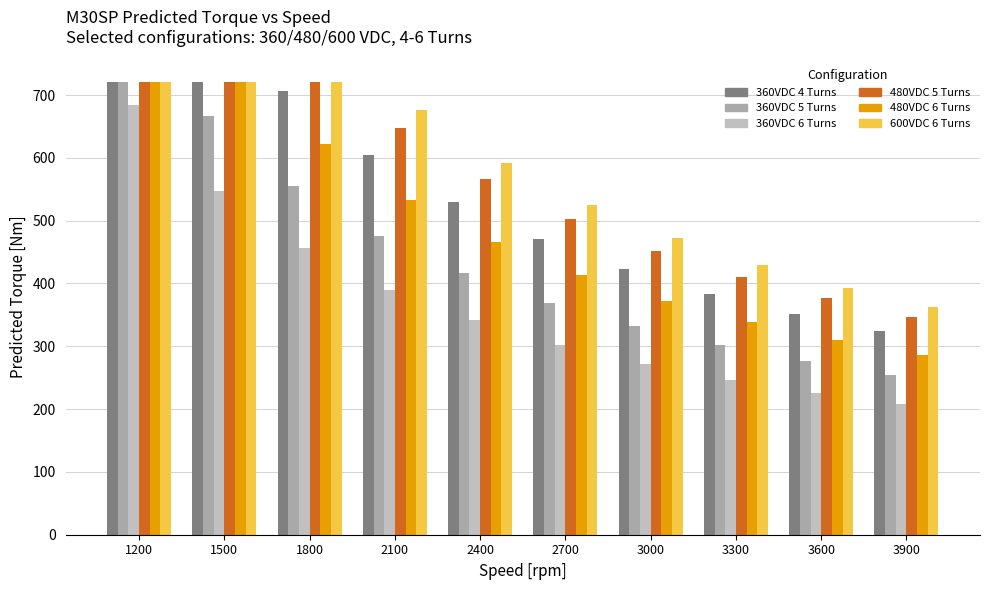

What value does the 600VDC 6 Turns series have at 1200?

720.8